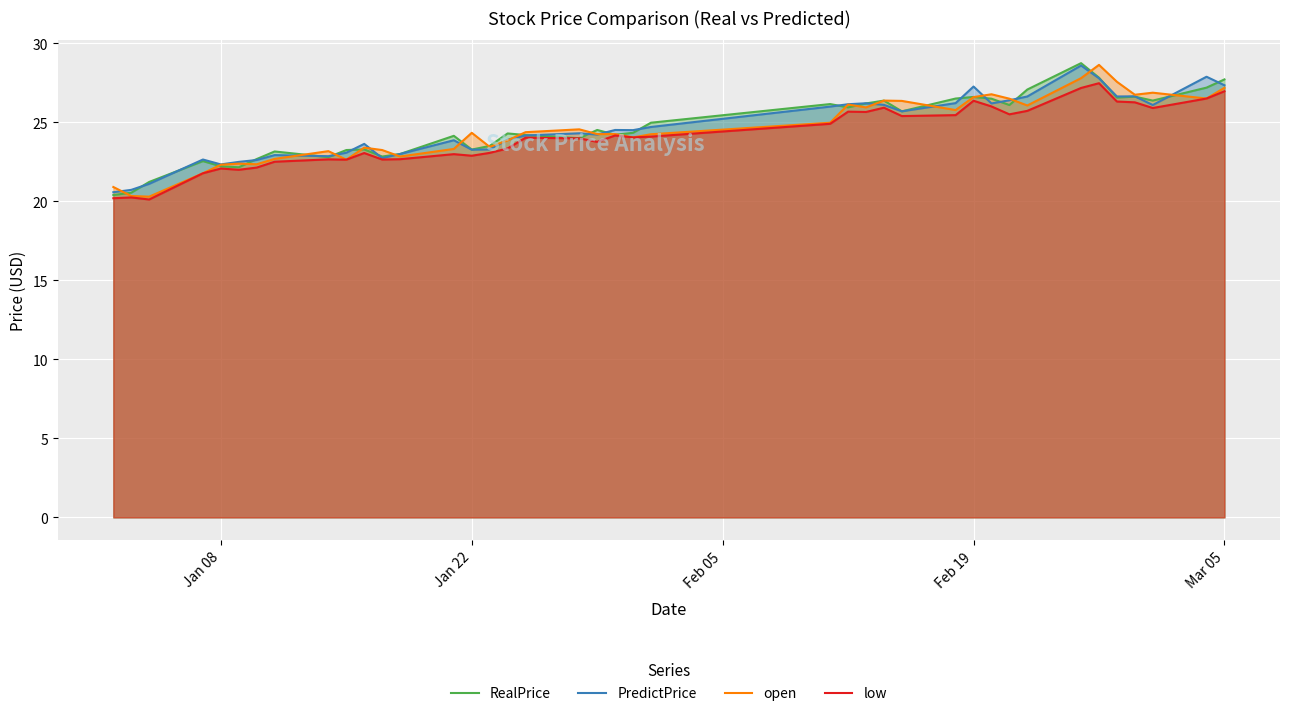

How many lines are shown in the chart?

4